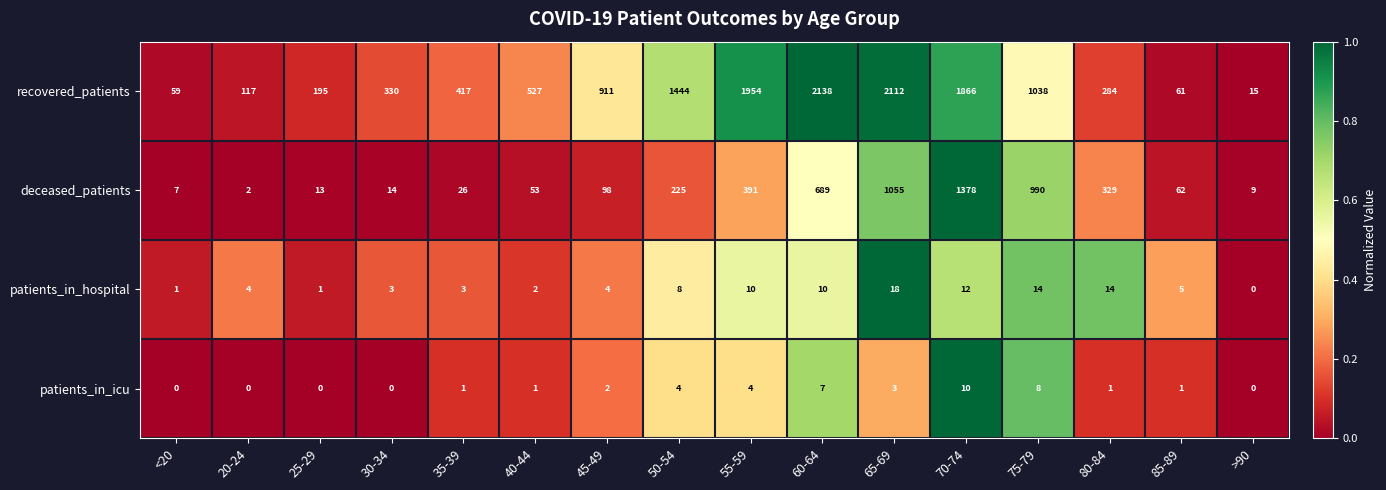

What is the difference between the deceased_patients values at 80-84 and 40-44?

276